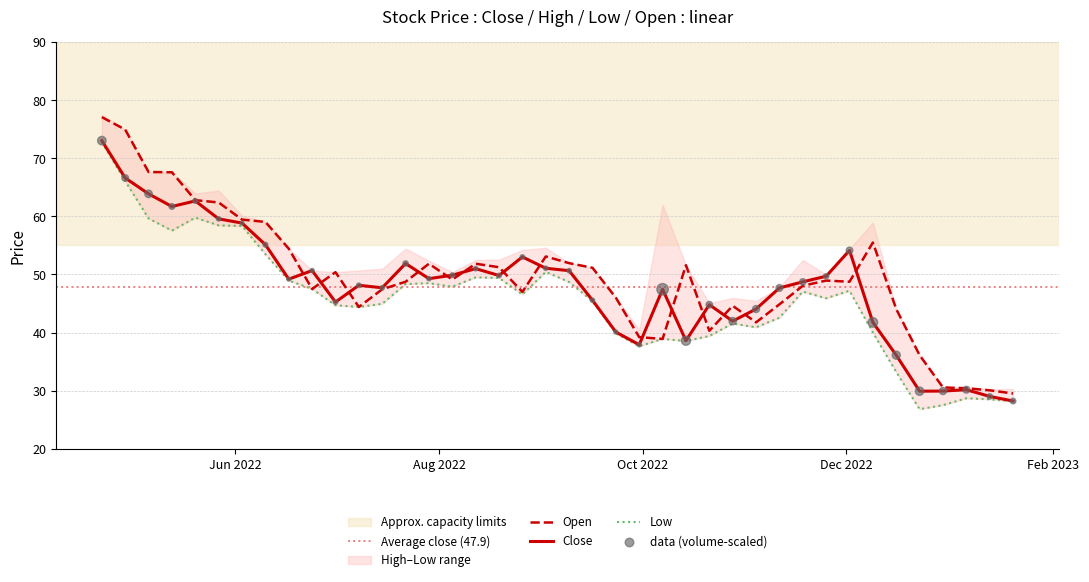

Which series reaches the maximum Y coordinate?

Open